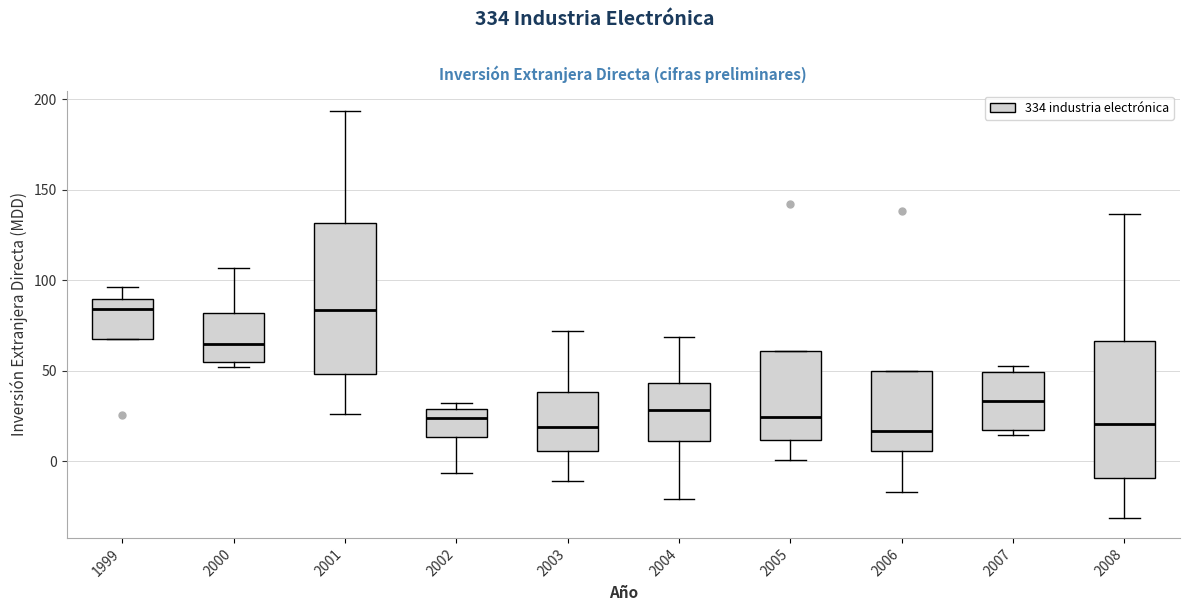

Which box is the tallest, from its lower edge to its upper edge?

2001